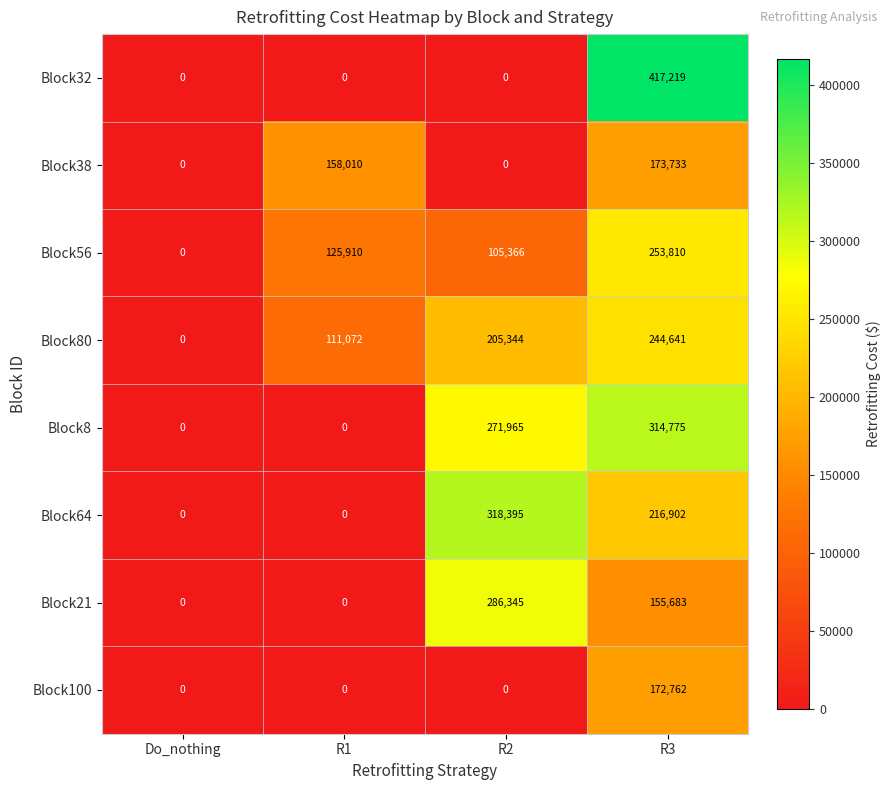

List the series in order of their peak value, lowest first.

Block100, Block38, Block80, Block56, Block21, Block8, Block64, Block32